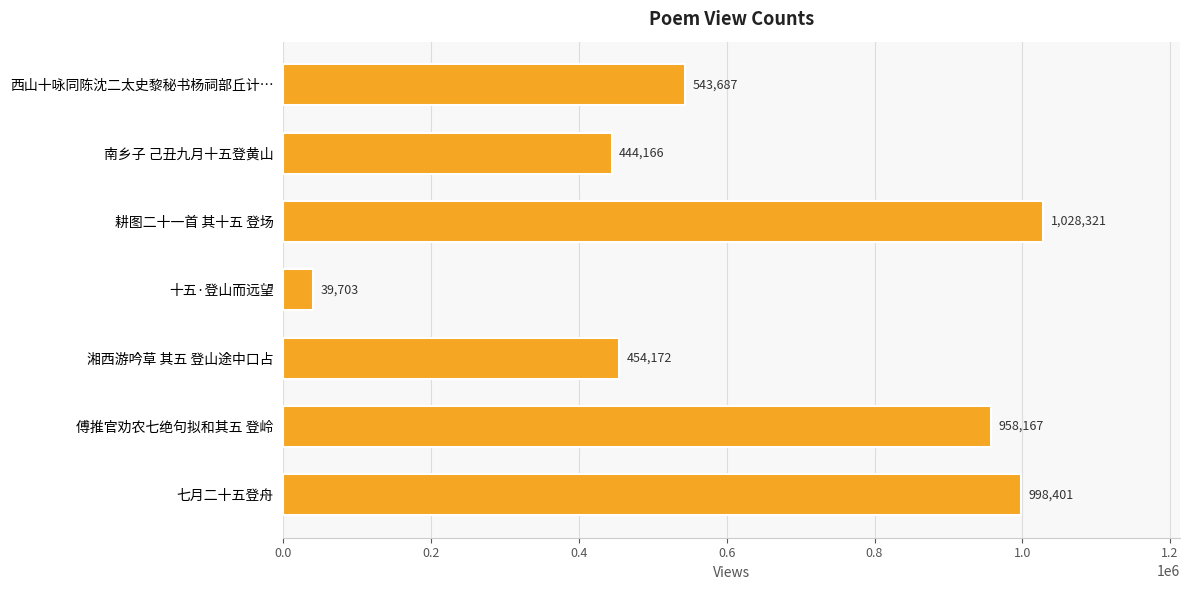

What position from the top is 七月二十五登舟?

7